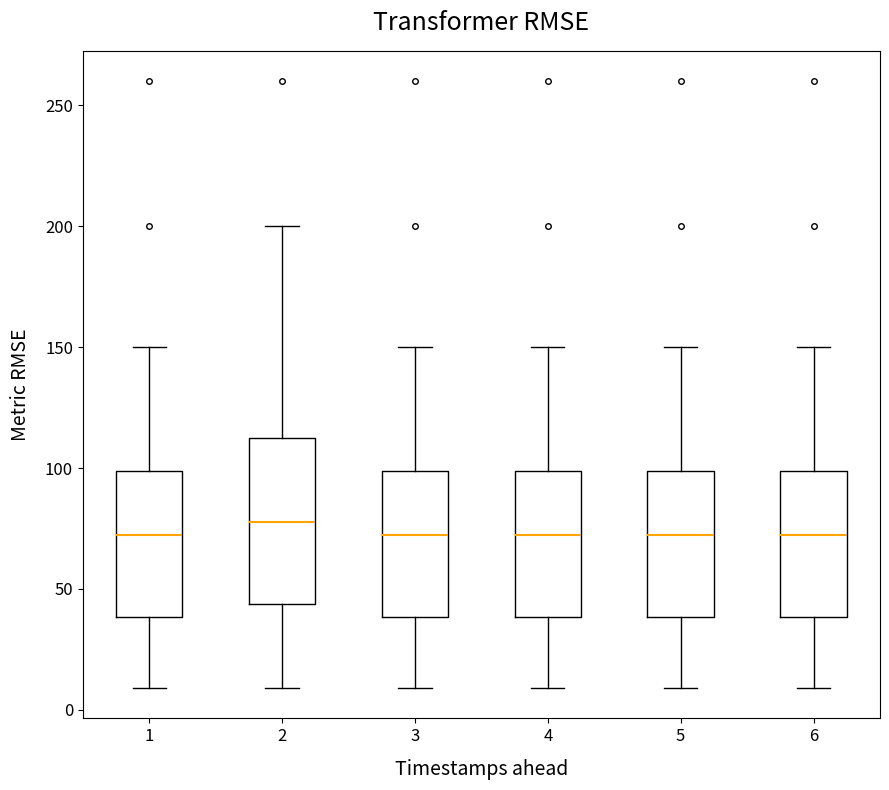

Which box is the tallest, from its lower edge to its upper edge?

2